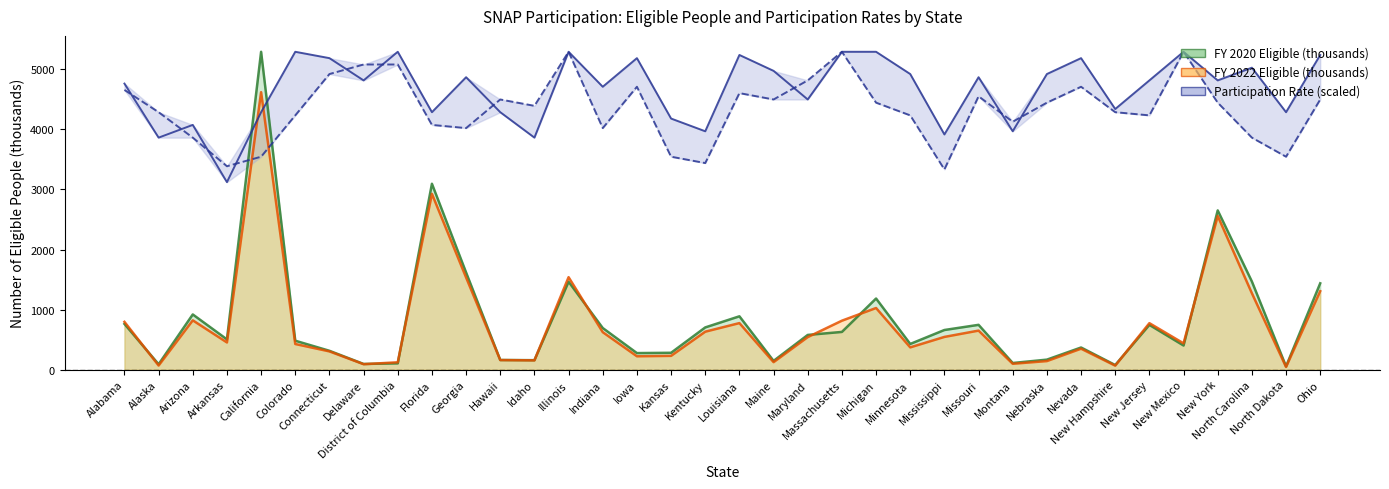

How many data points in FY 2022 Eligible (thousands) are above 543?

17